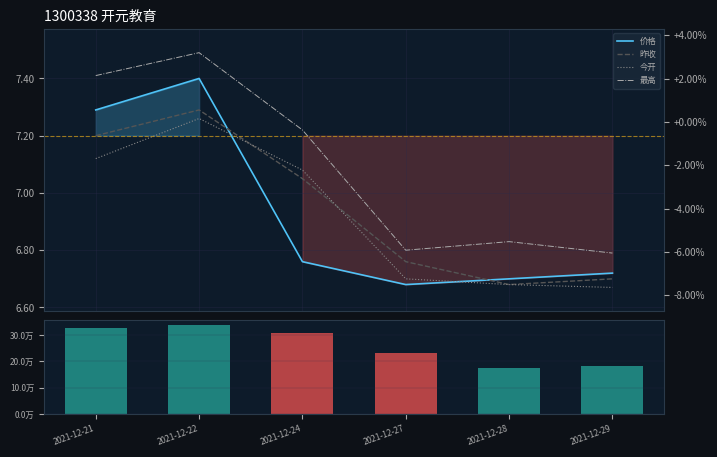

What is the approximate value of 最高 at 2021-12-21?

7.4